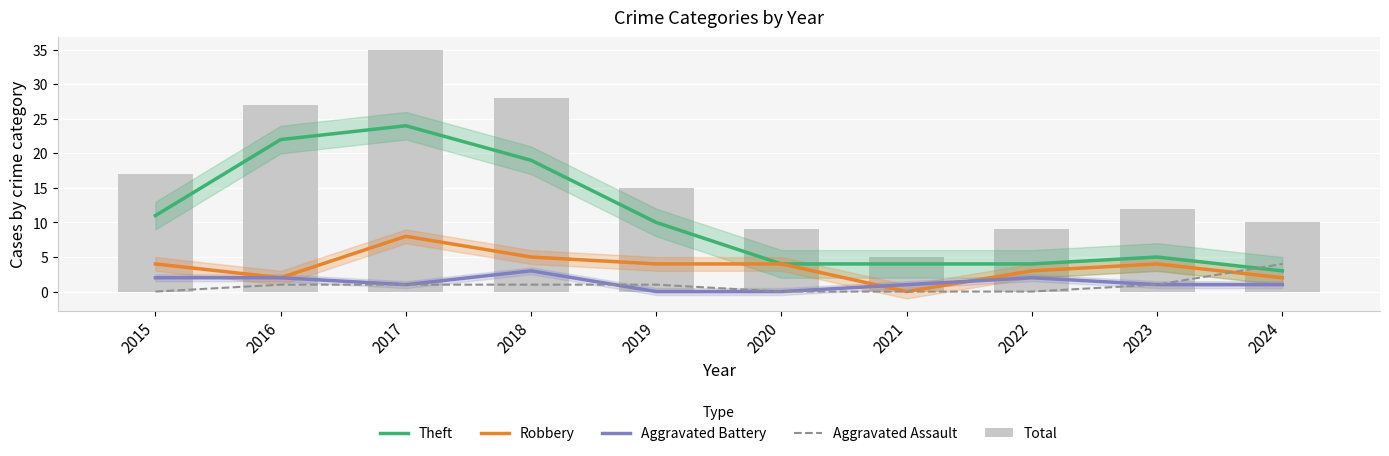

Rank the series at 2018 from lowest to highest value.

Aggravated Assault, Aggravated Battery, Robbery, Theft, Total